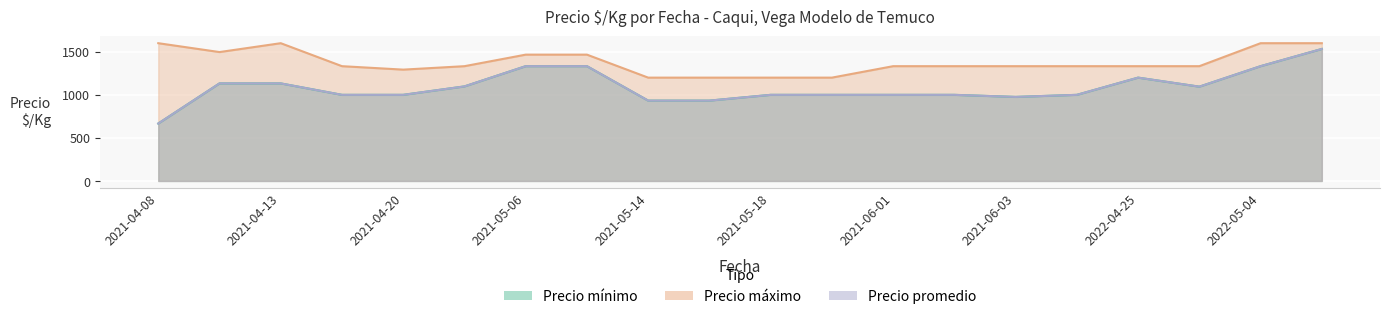

True or false: Precio minimo has a value of 1746 at 2022-05-04.

False